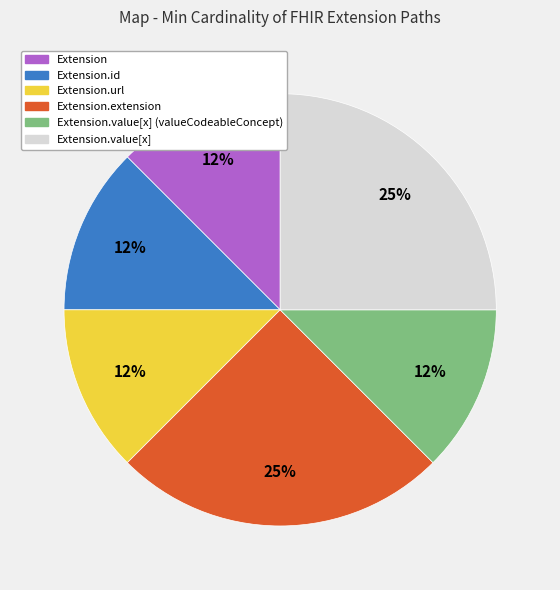

True or false: Extension accounts for 7% of the total.

False